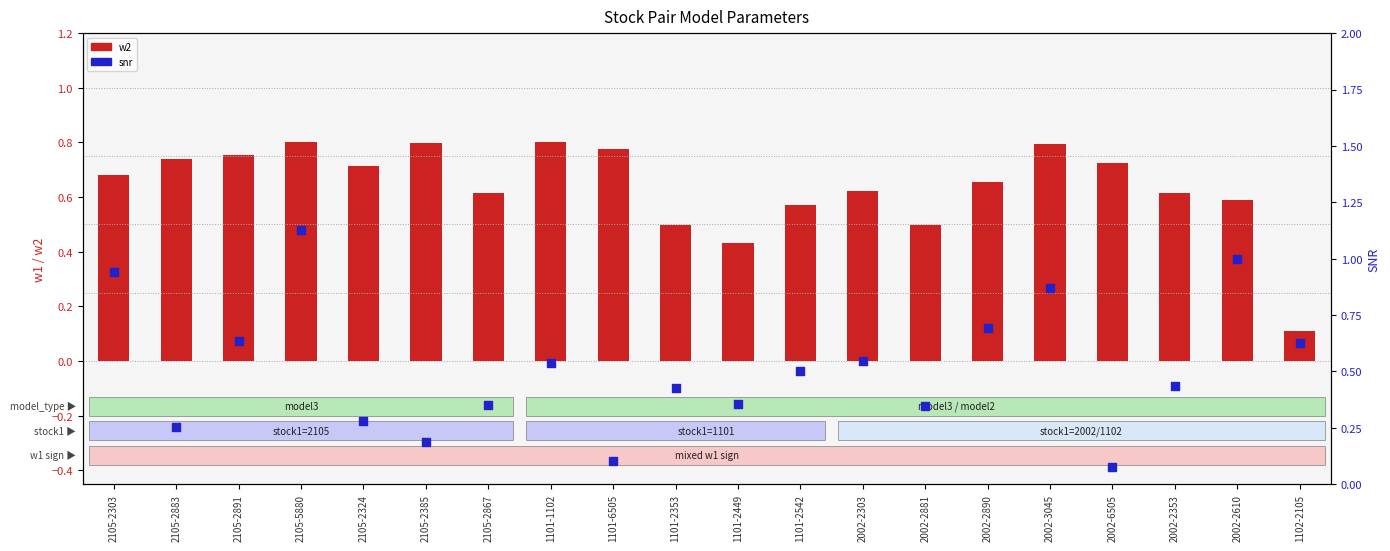

What is the total value across all series at 2002-2303?

1.2